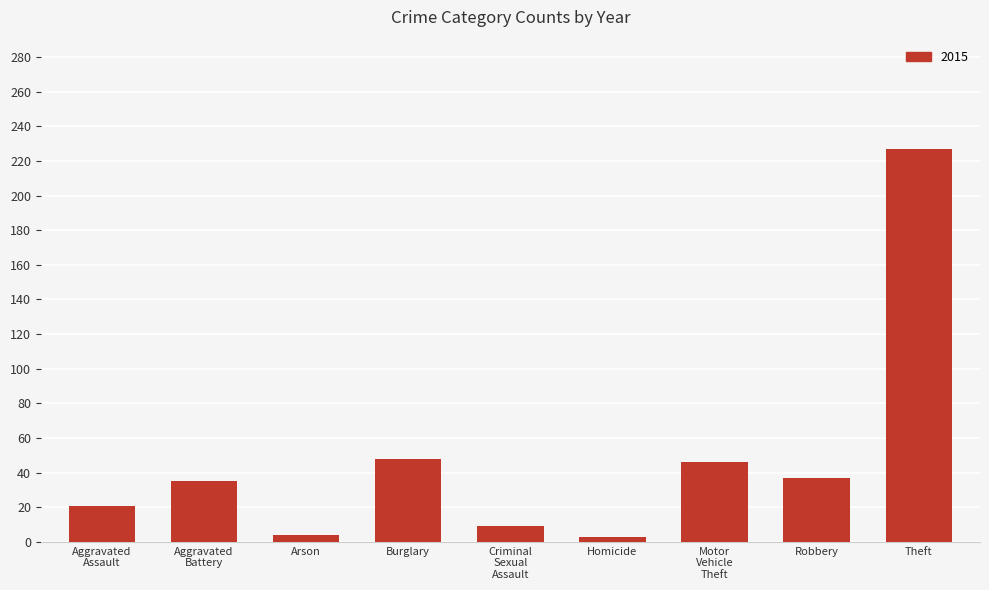

What is the difference between the maximum and second lowest values?

223